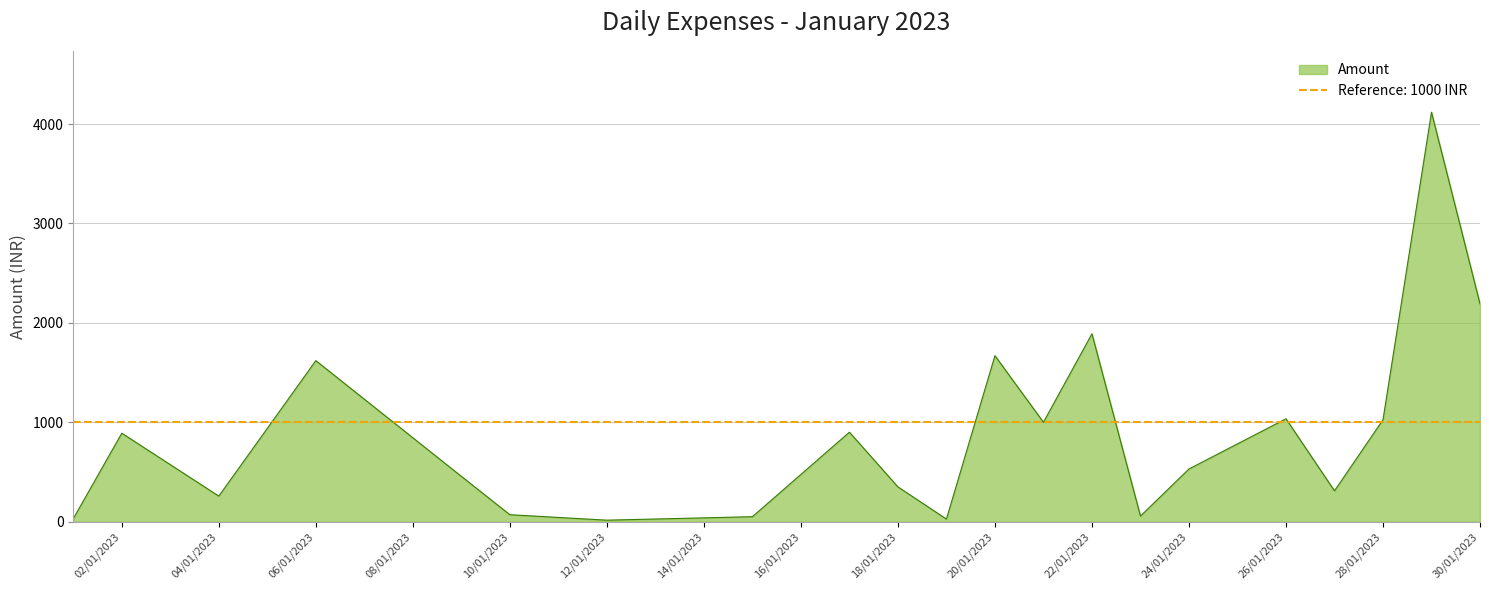

Reading left to right, what are all the values shown in this chart?

30.0	890.0	257.0	1620.0	456.0	70.0	15.0	50.0	900.0	350.0	26.0	1670.0	1000.0	1890.0	56.0	530.0	1035.0	310.0	1025.0	4119.1	2191.4